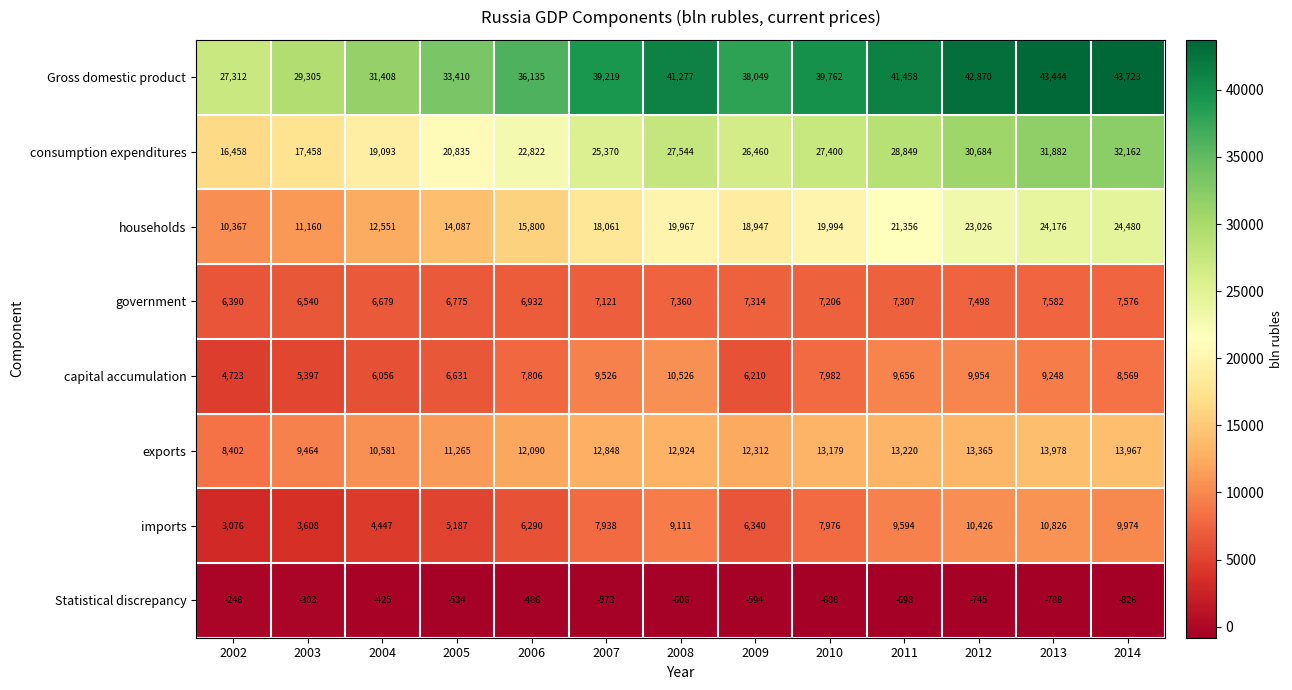

Which series changed the most between 2006 and 2010?

consumption expenditures